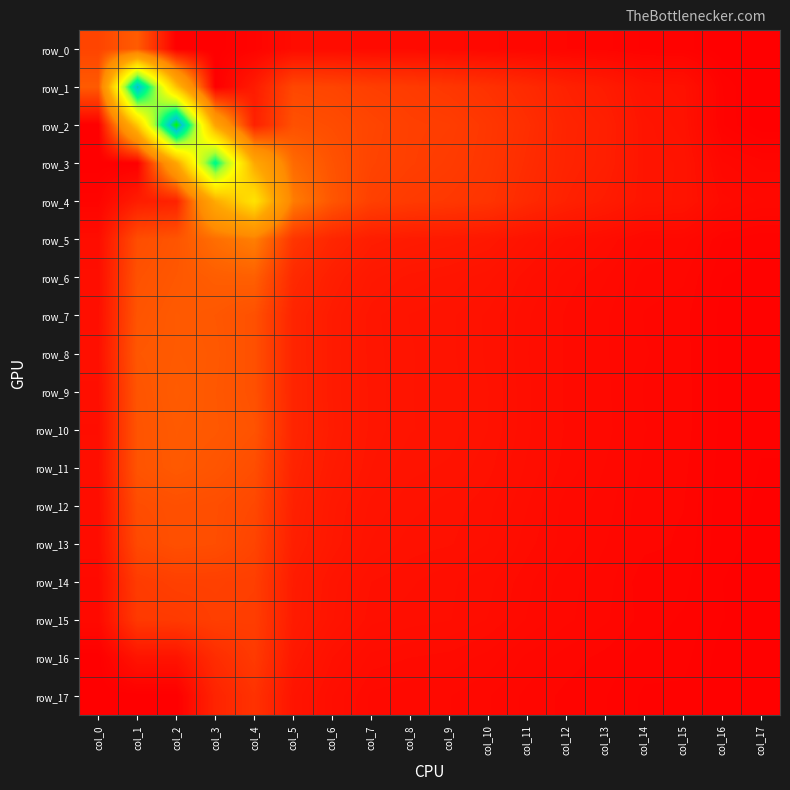

The value of row_8 at col_0 is 0.0. True or false?

True